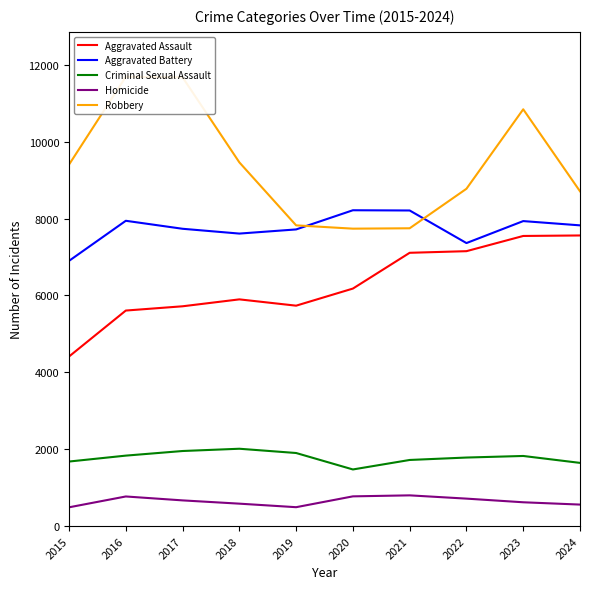

The value of Homicide at 2015 is 320. True or false?

False